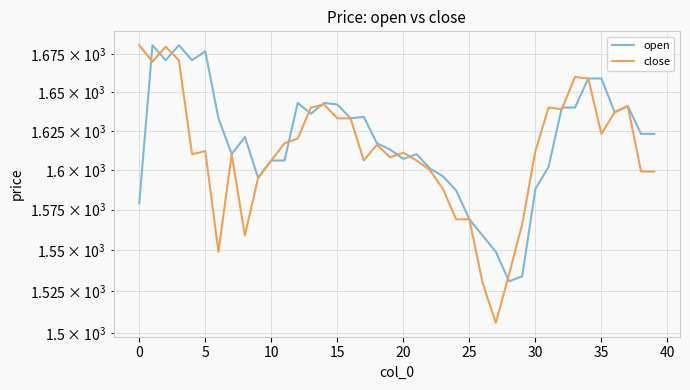

Is the value of open at 33 greater than the value of close at 15?

Yes